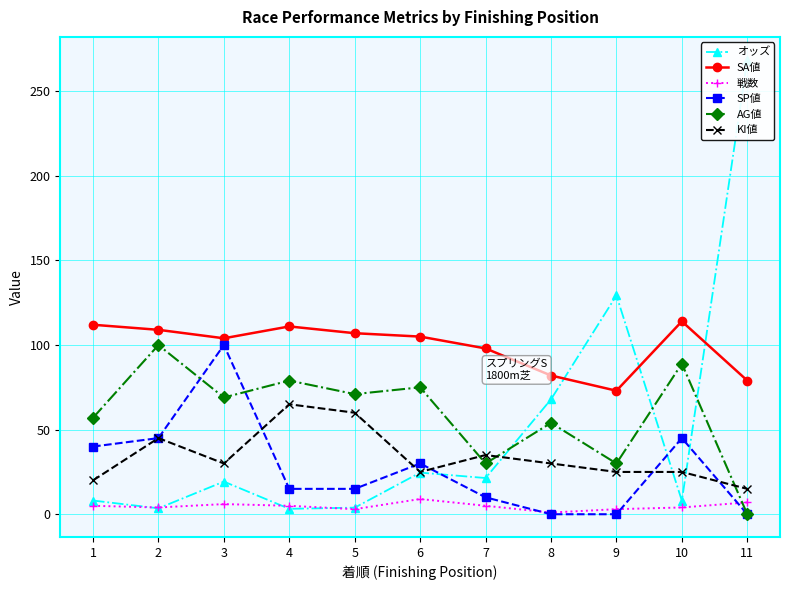

True or false: AG値 and SA値 intersect in this chart.

False